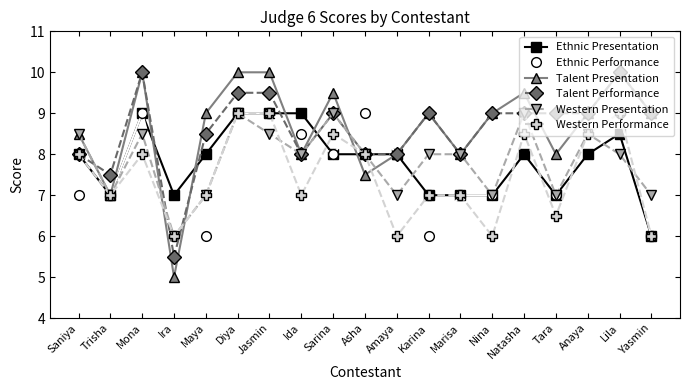

What is the smallest value displayed?

5.0